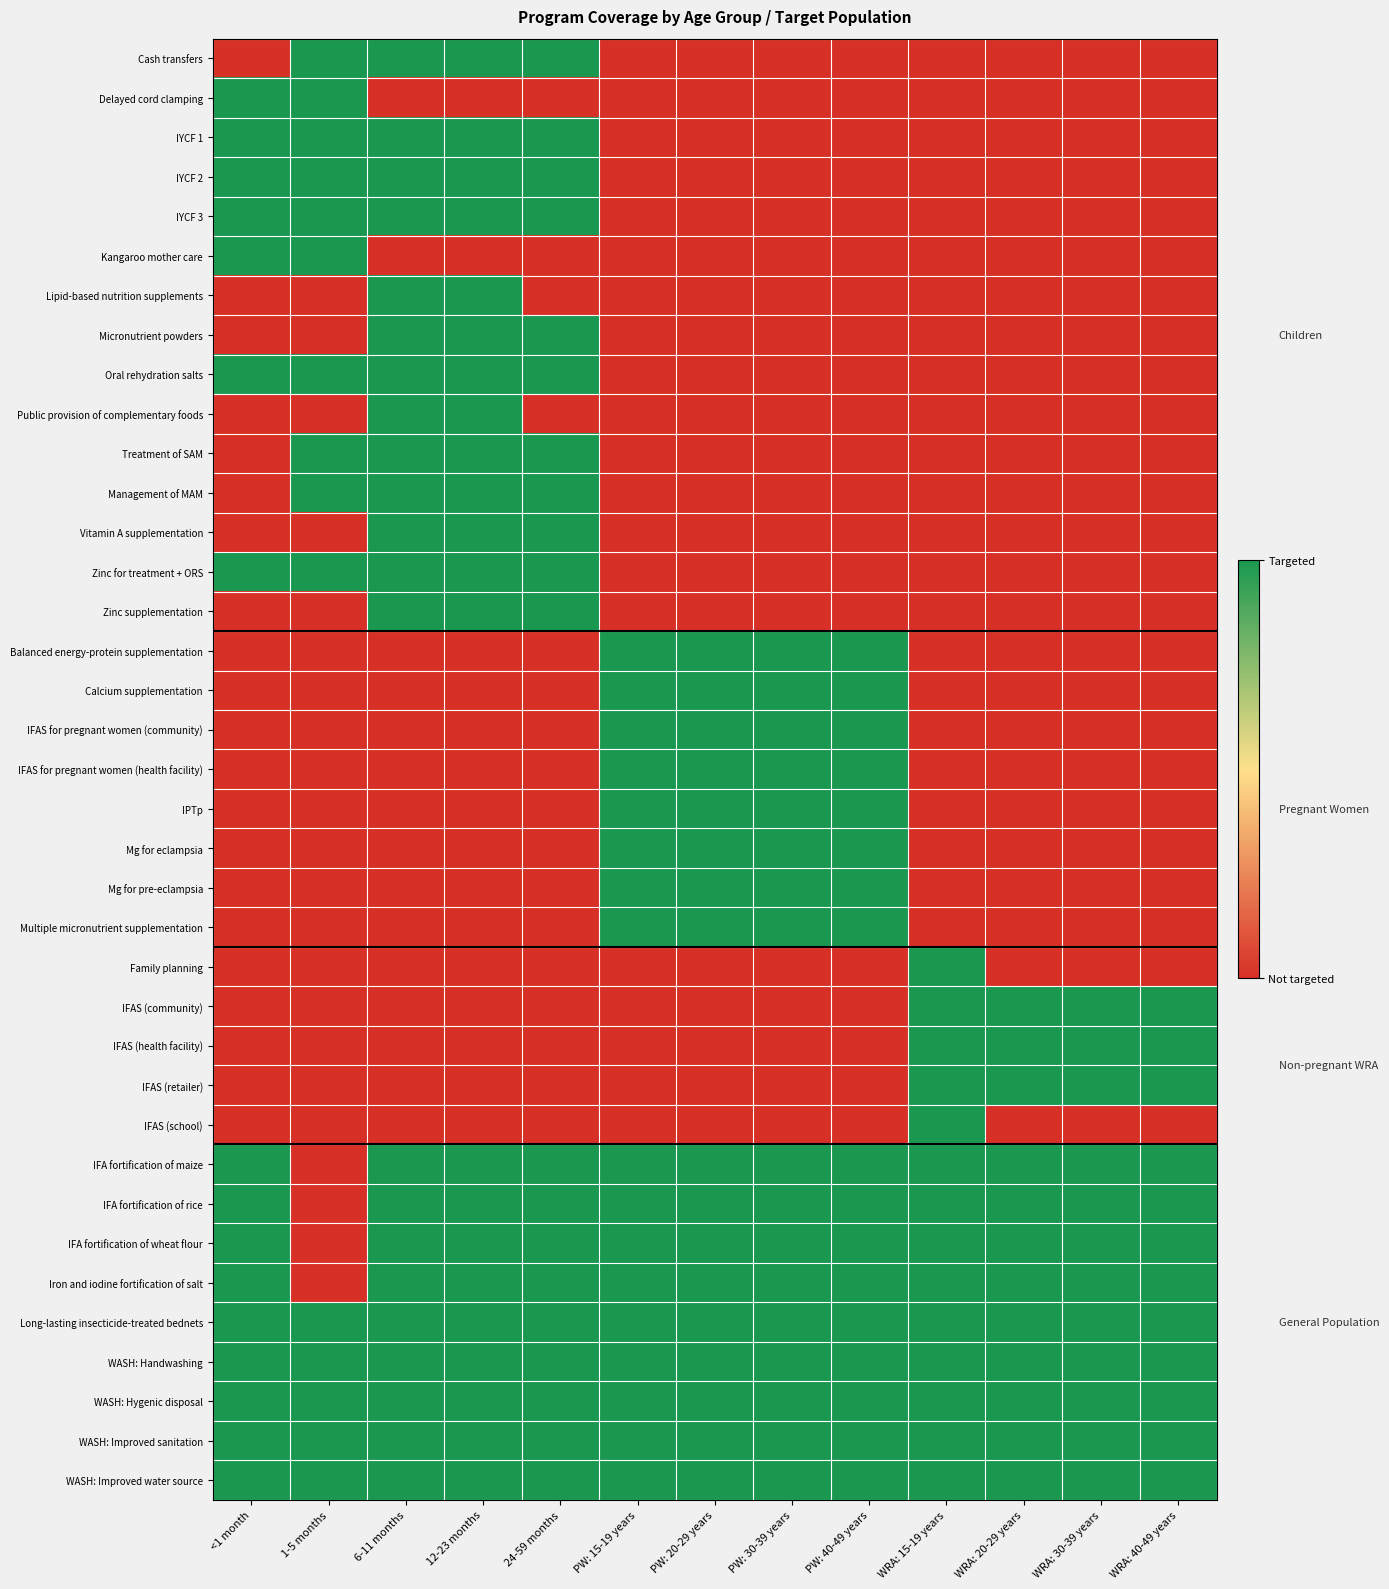

At which category is the sum across all series the highest?

6-11 months